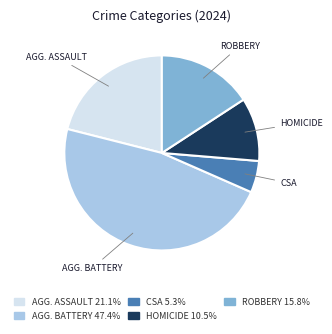

Is there a majority slice in this chart?

No